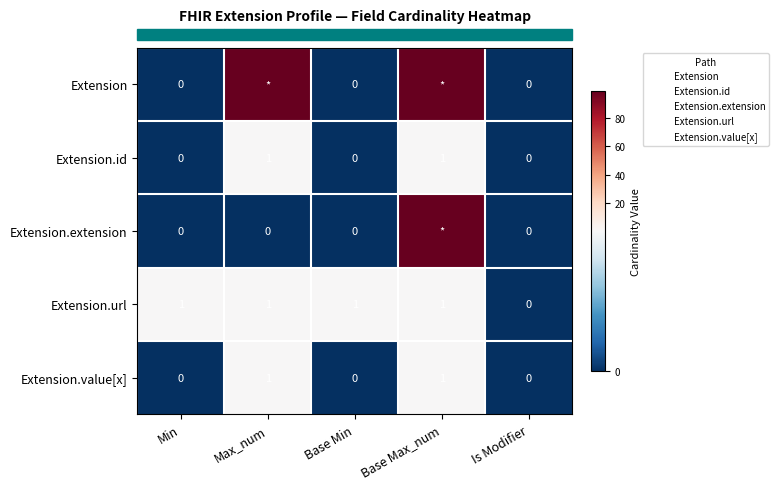

Which series changed the most between Min and Base Max_num?

row_0